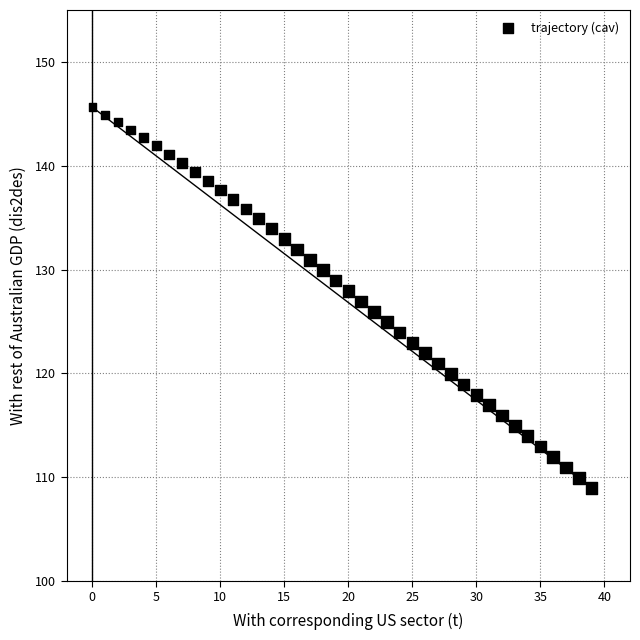

What is the range of Y values (max minus min)?

36.7